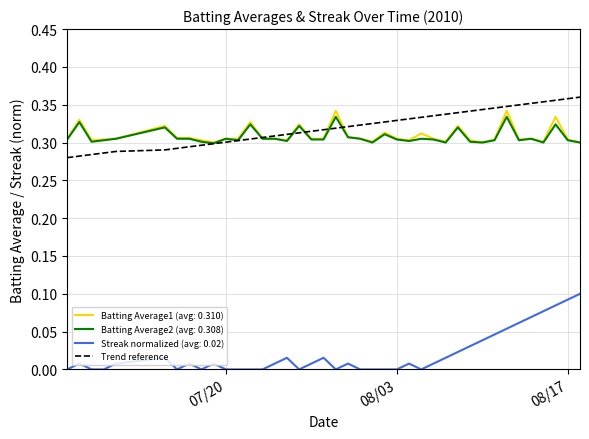

Which series has the largest range (max minus min)?

Streak normalized (avg: 0.02)